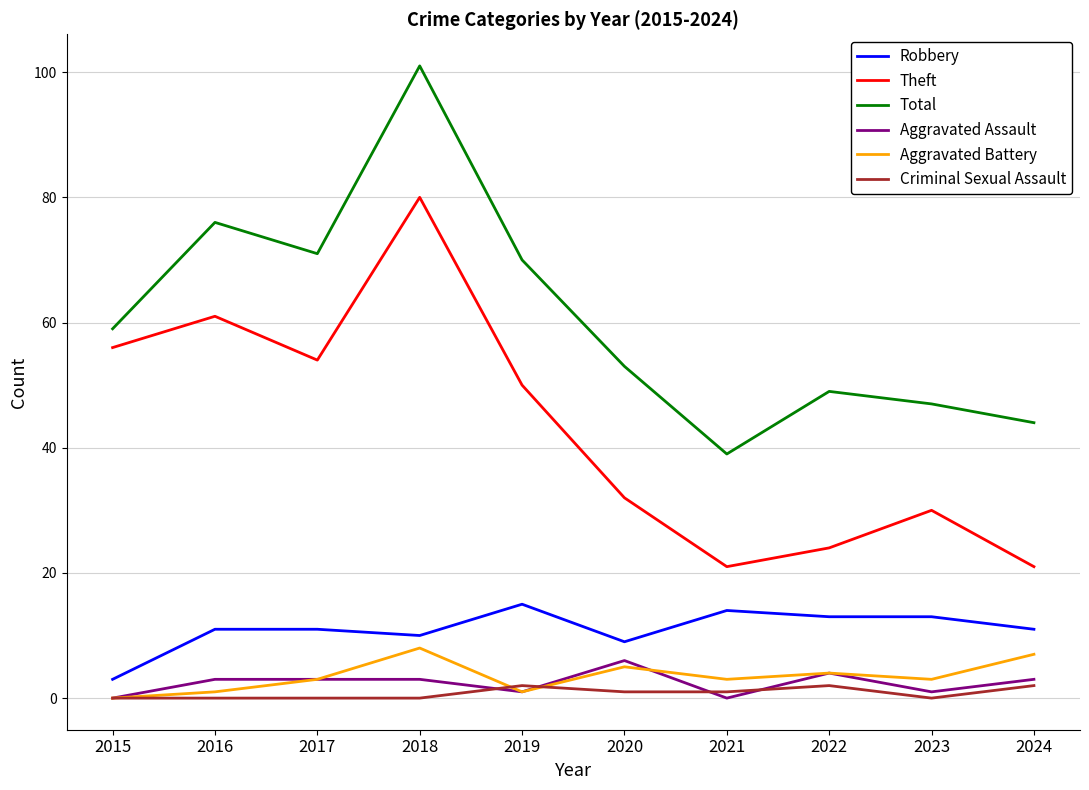

What is the difference between the maximum and minimum values in the Aggravated Battery series?

8